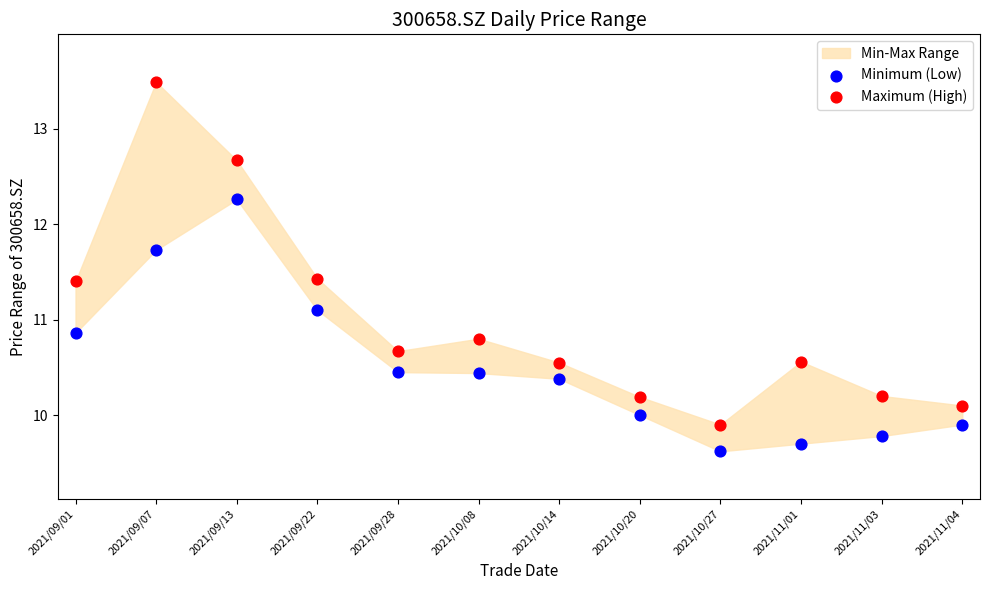

Across all data points, what is the range of Y values (max minus min)?

3.9